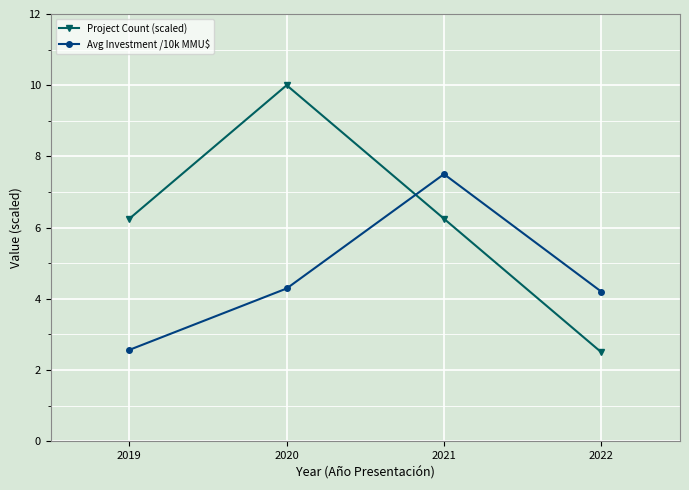

Which series has the largest total across all categories?

Project Count (scaled)